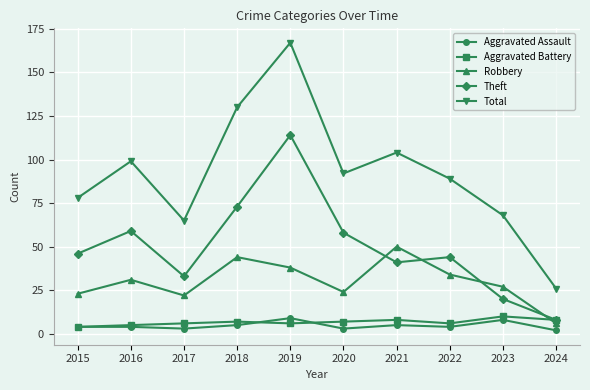

True or false: Theft has a value of 59 at 2016.

True